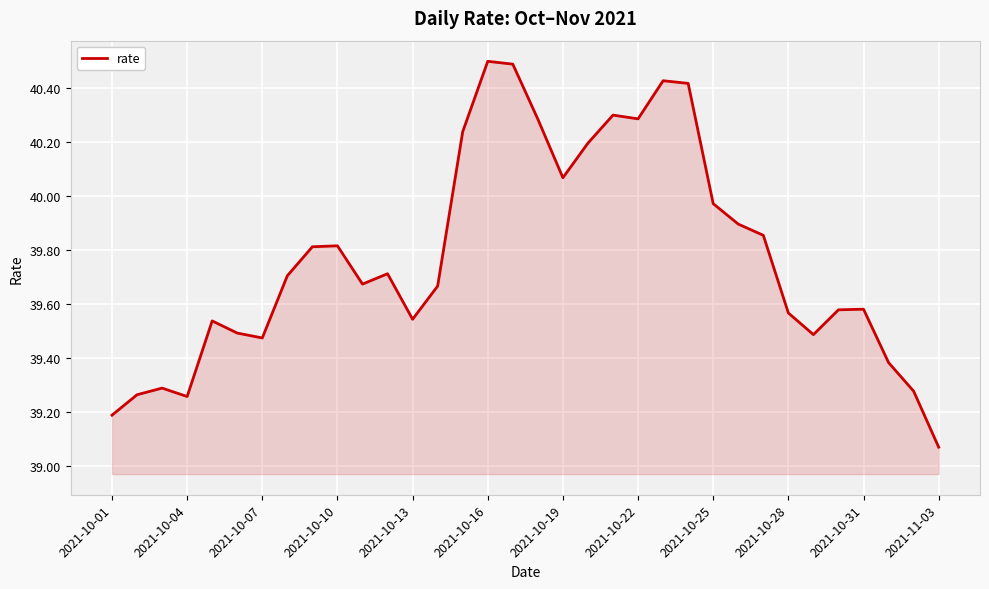

What is the maximum value shown in the chart?

40.5